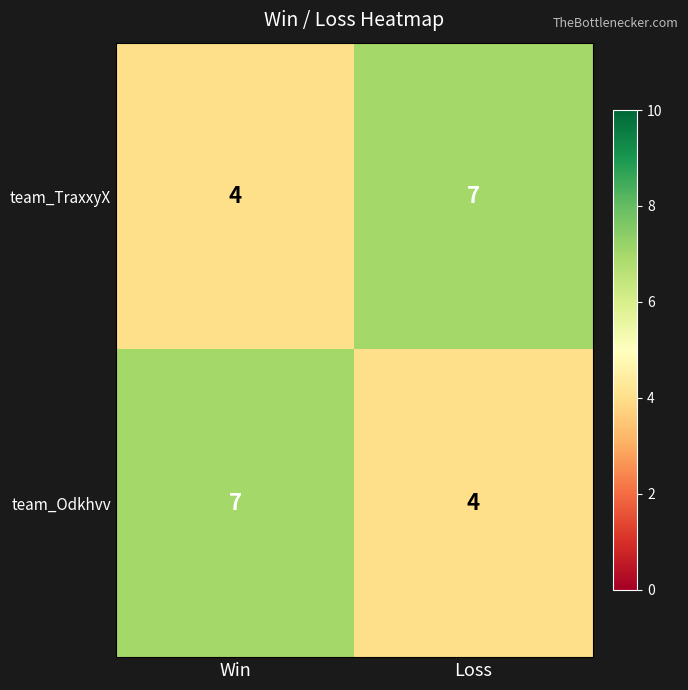

What is the sum of all team_Odkhvv values?

11